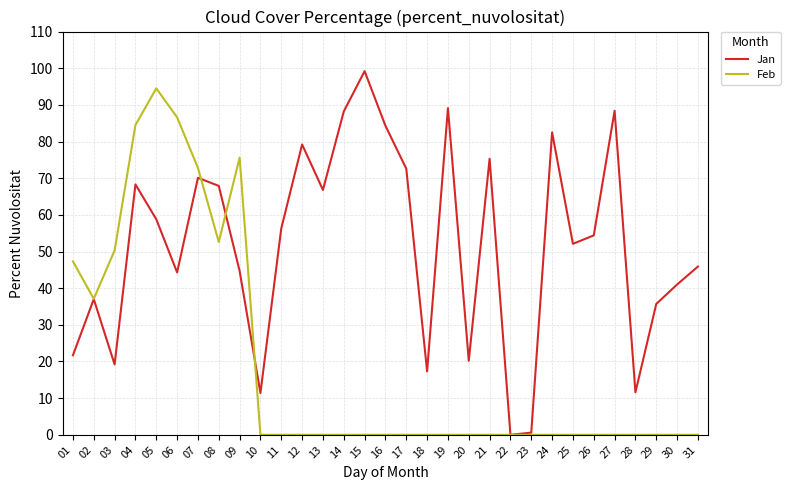

True or false: Jan and Feb intersect in this chart.

True